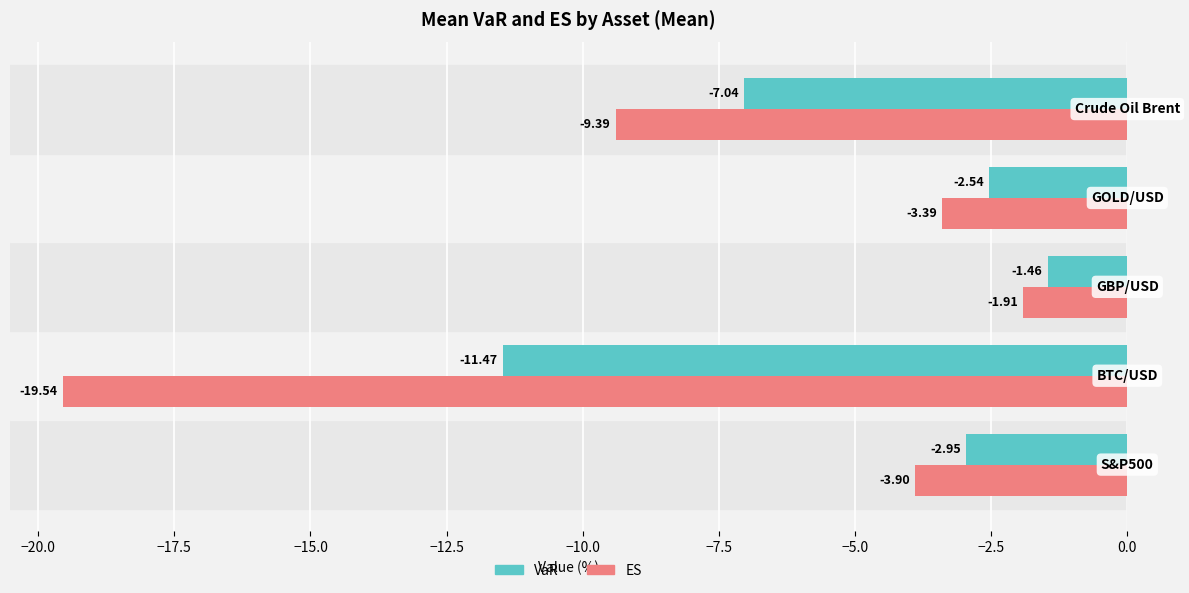

What is the difference between the maximum and minimum values in the VaR series?

10.0